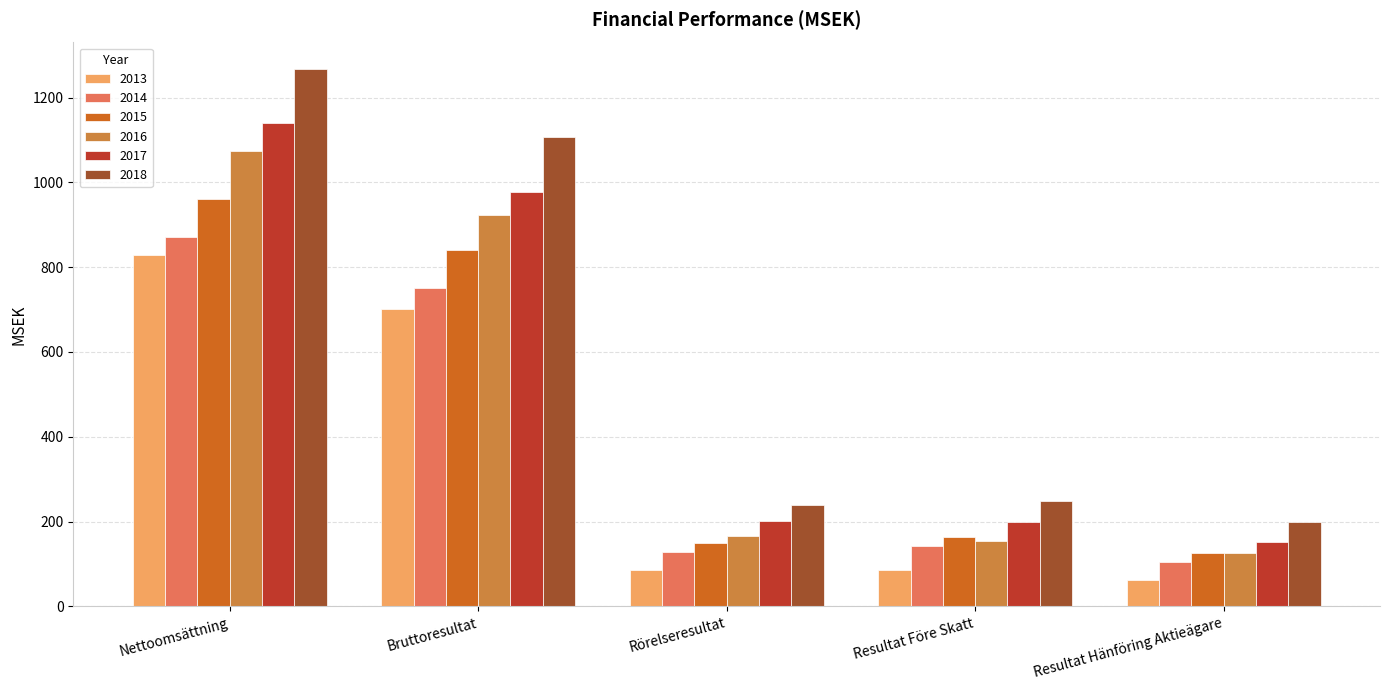

Is the value of 2013 at Nettoomsättning greater than the value of 2014 at Resultat Före Skatt?

Yes